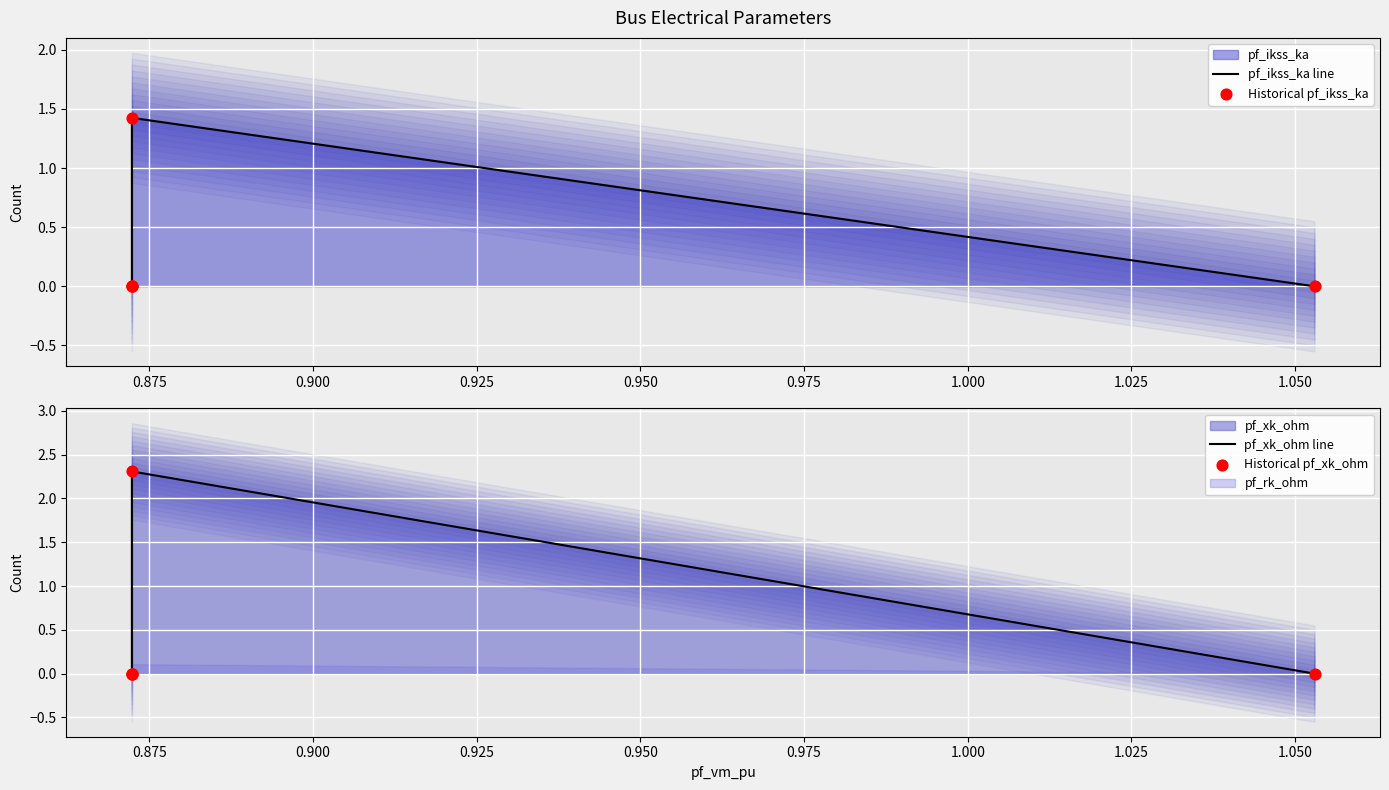

Is the value of Historical pf_ikss_ka at 0.950 greater than the value of pf_ikss_ka line at 0.950?

No